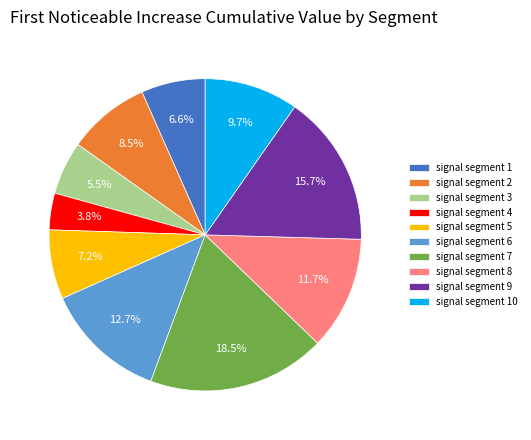

How many segments does this pie chart have?

10